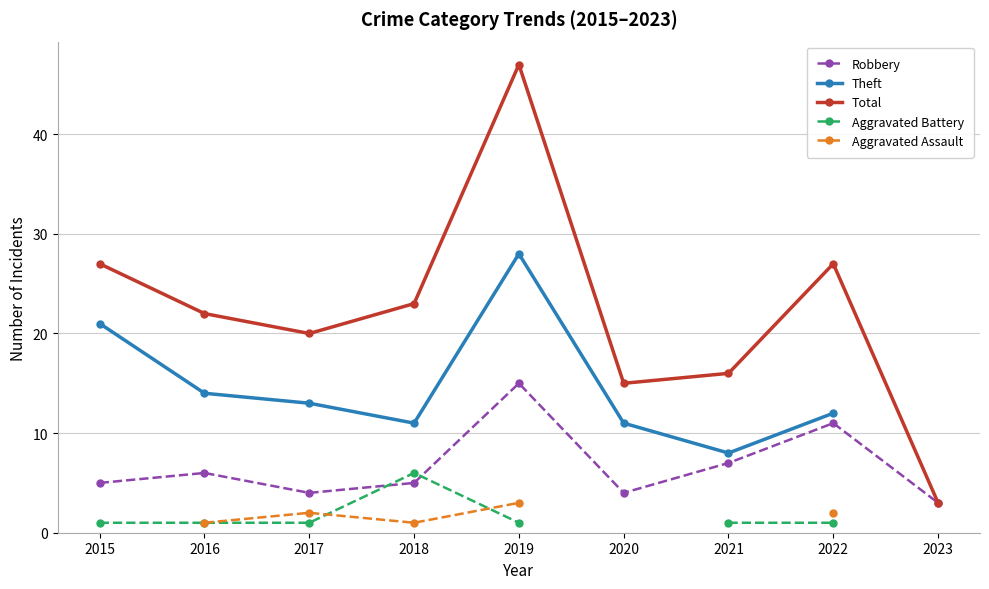

Which series changed the most between 2020 and 2021?

Robbery